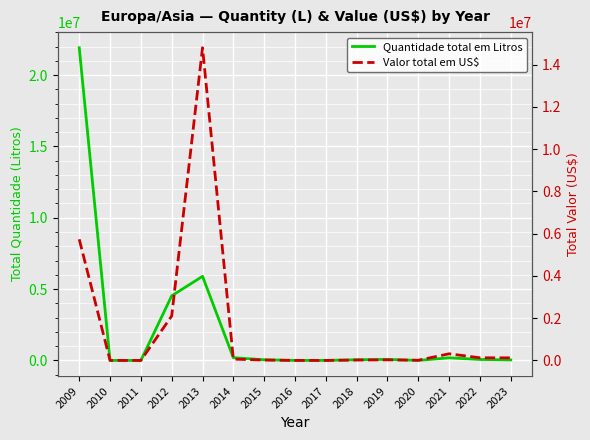

Does the chart display data point markers on the line(s)?

No